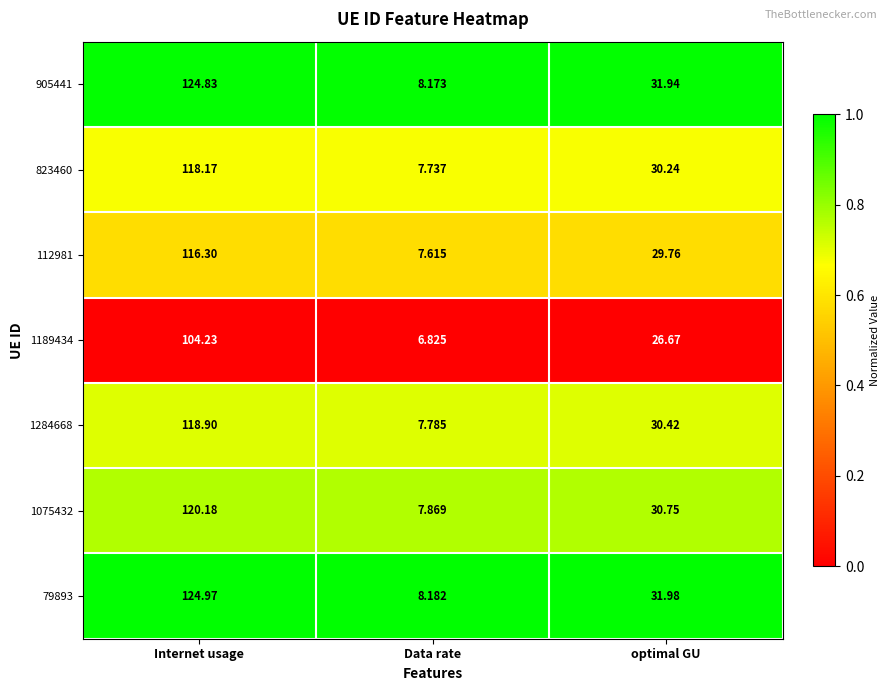

Which series has the widest spread of values?

79893